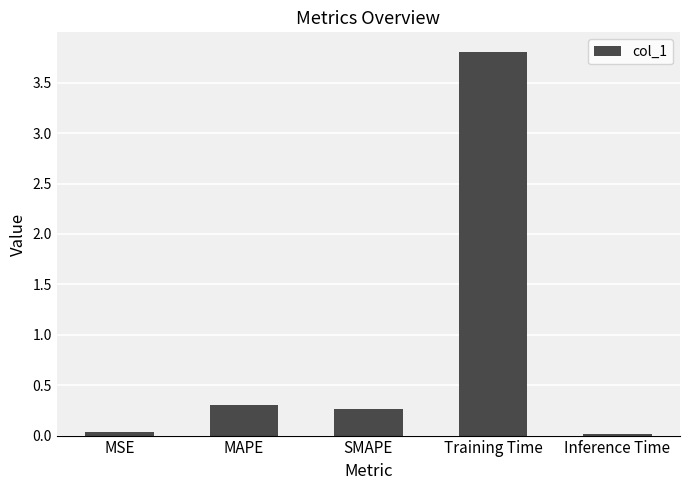

What is the value of the 4th bar from the left?

3.8